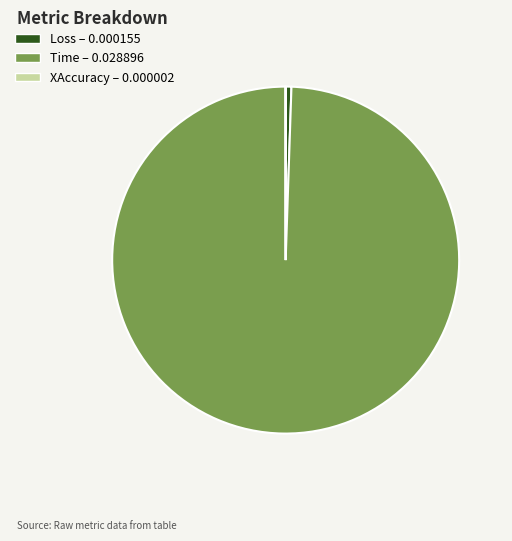

Combined, do Time – 0.028896 and Loss – 0.000155 account for over 50%?

Yes